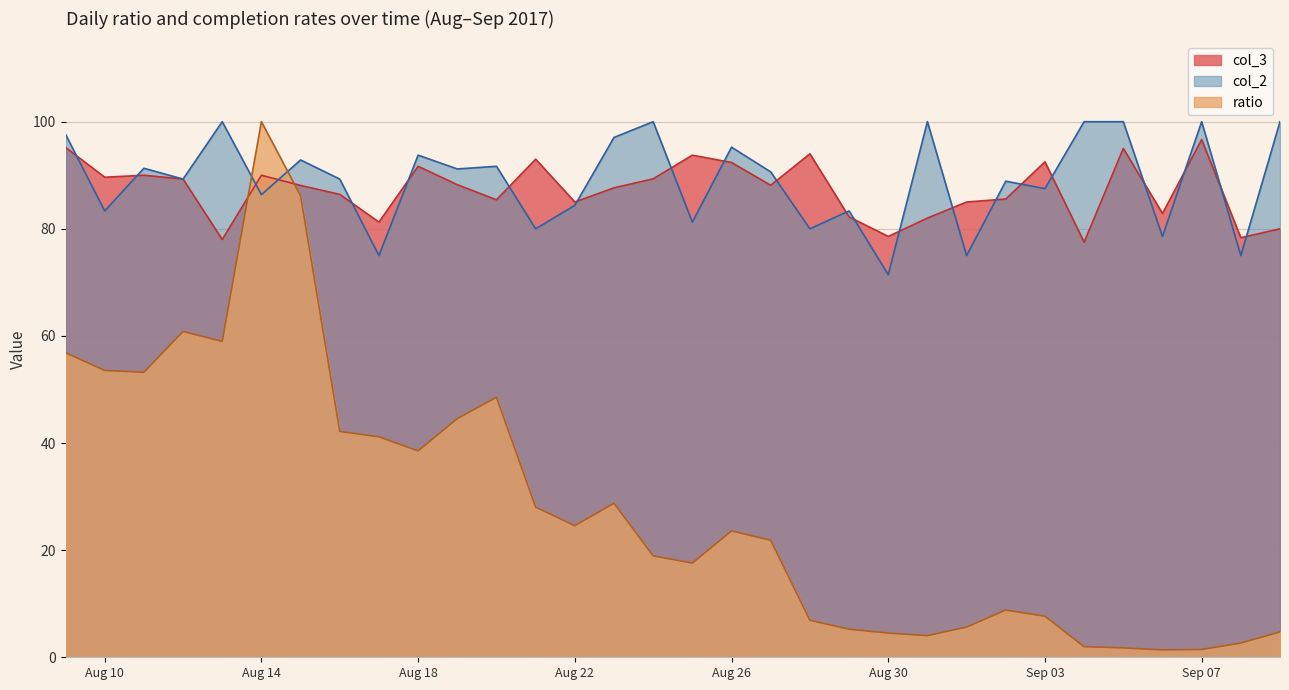

True or false: col_2 has a value of 100.0 at 2017-08-13.

True